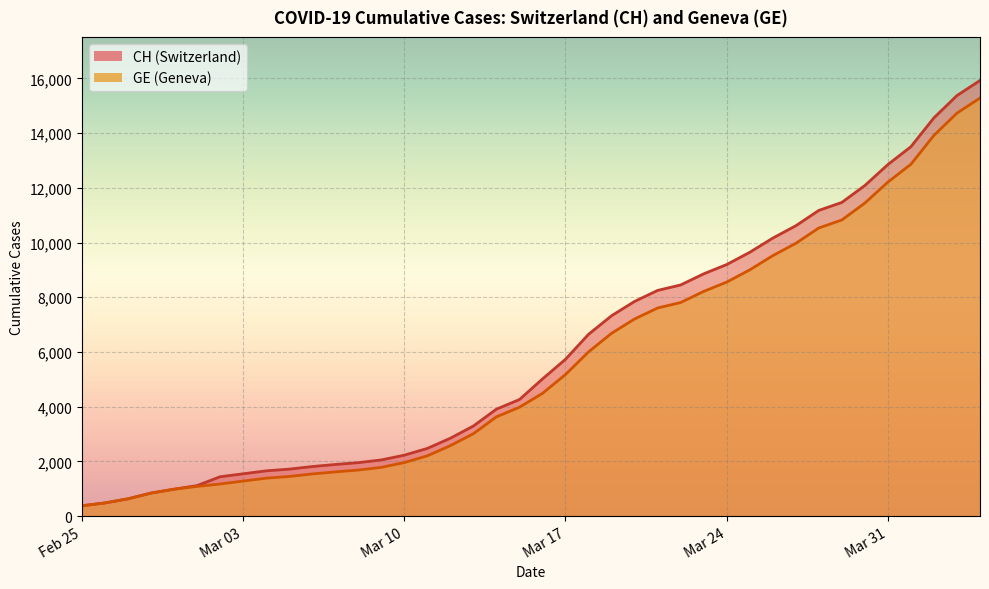

At which label does GE reach its minimum?

Feb 25